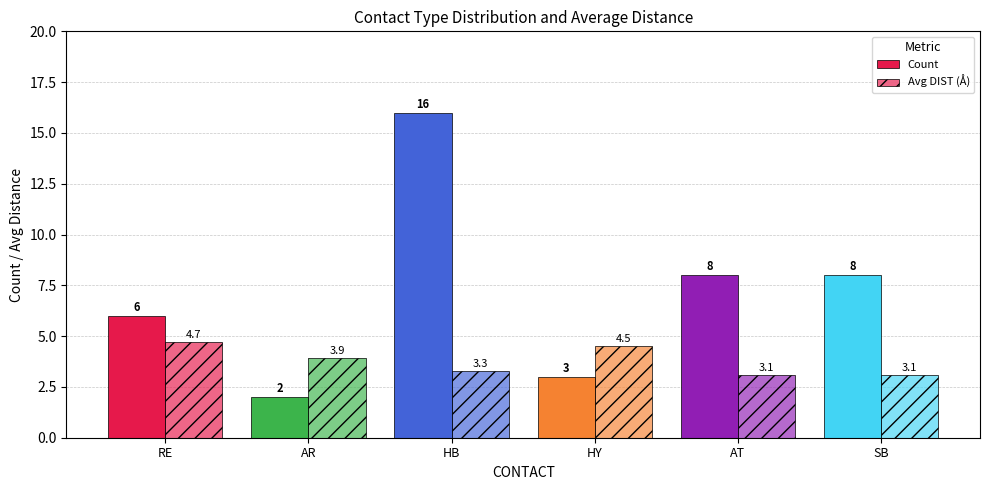

Count the number of data series in this chart.

2